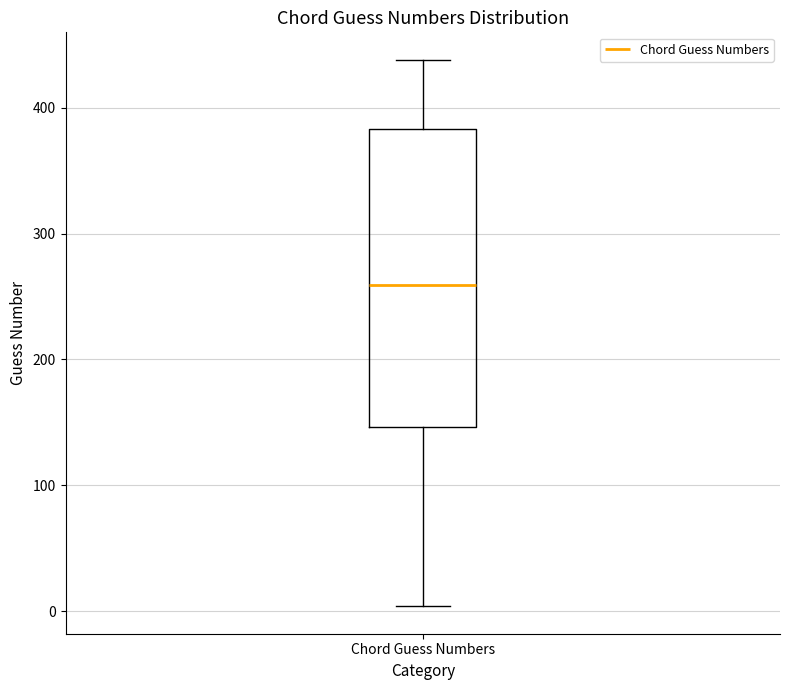

Transcribe this box plot: give where the median line is, the range the box spans, and where the two whiskers end, as read against the y-axis. The values are not printed on the chart, so give them approximately, as read against the axis.

median 260, box 150 to 380, whiskers 0 to 440